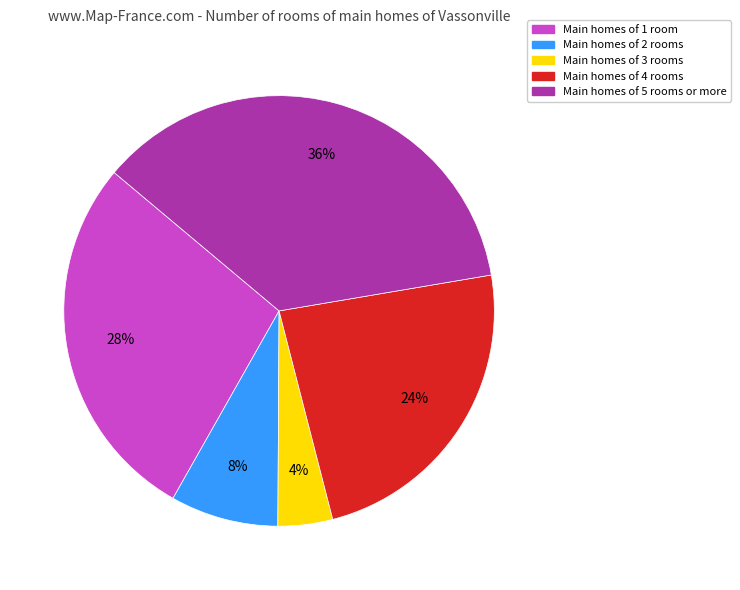

Which has a higher value, Main homes of 3 rooms or Main homes of 2 rooms?

Main homes of 2 rooms